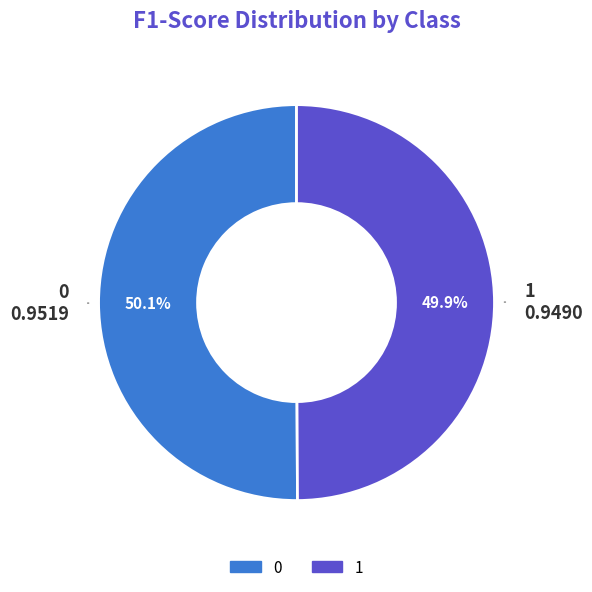

What is the total percentage of 0 and 1?

100.0%